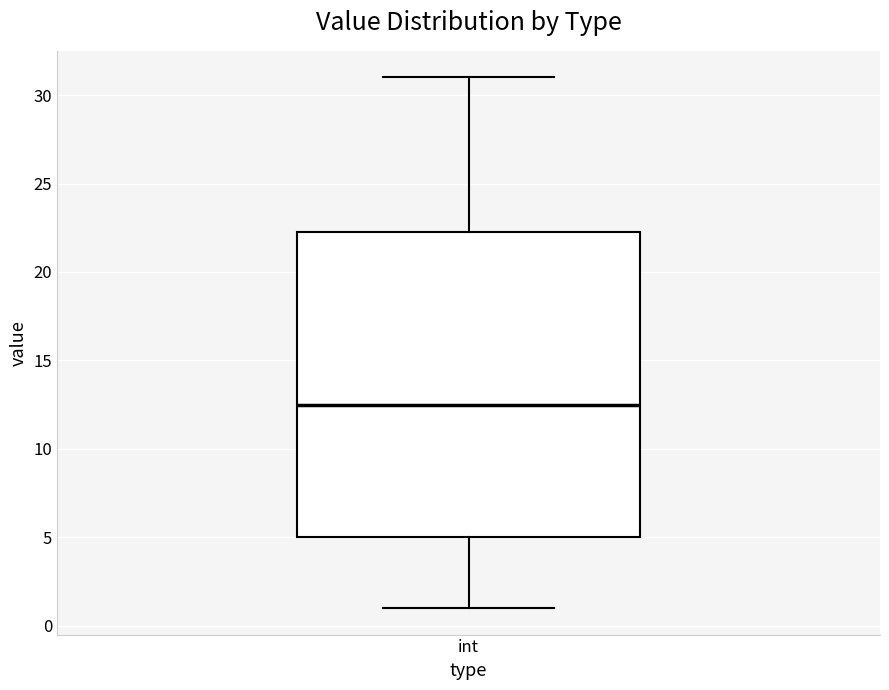

Read this box plot against the y-axis: the position of the median line, the range covered by the box, and the ends of both whiskers. The values are not printed on the chart, so give them approximately, as read against the axis.

median 12.5, box 5.0 to 22.5, whiskers 1.0 to 31.0